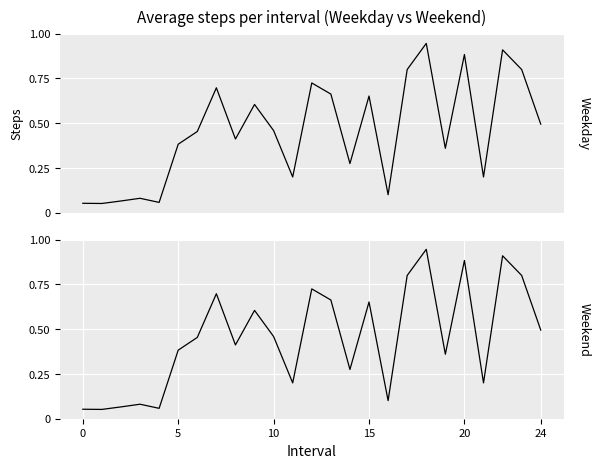

List the series in order of their peak value, lowest first.

Weekday, Weekend